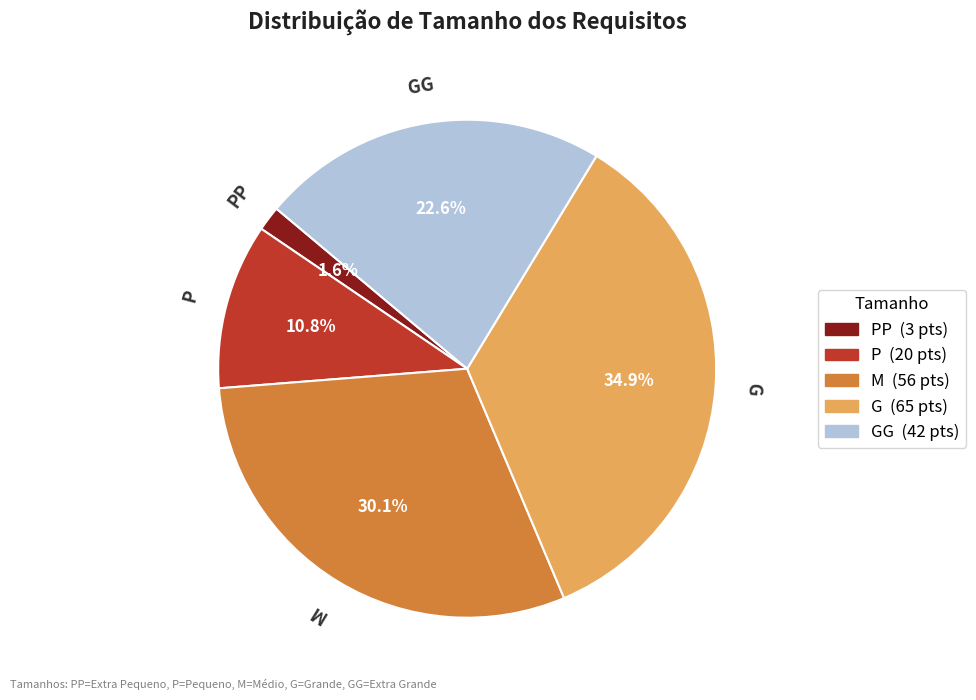

To the nearest percent, what is the average slice percentage?

20%